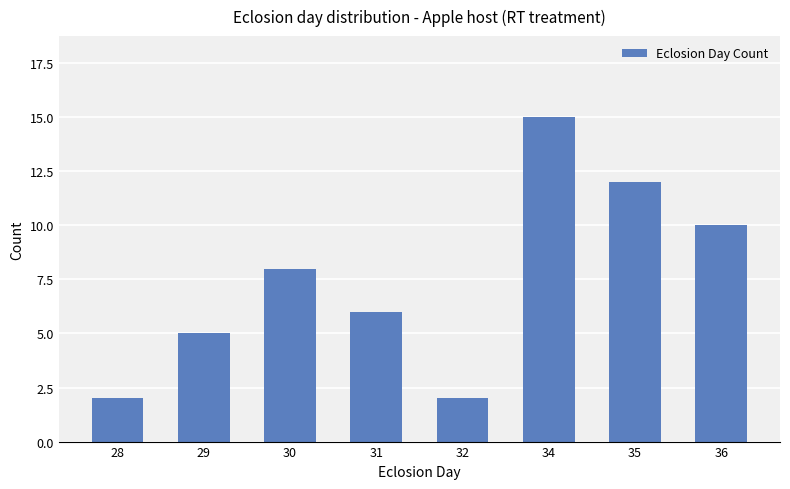

What is the change in value from 34 to 36?

-5